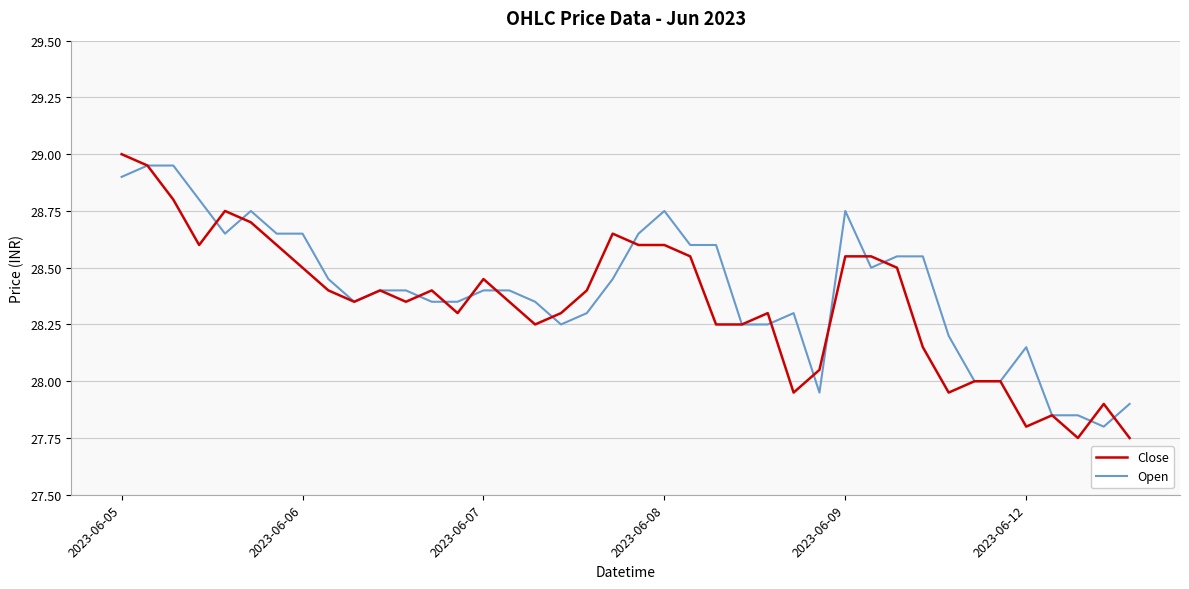

At which category is the sum across all series the highest?

2023-06-05